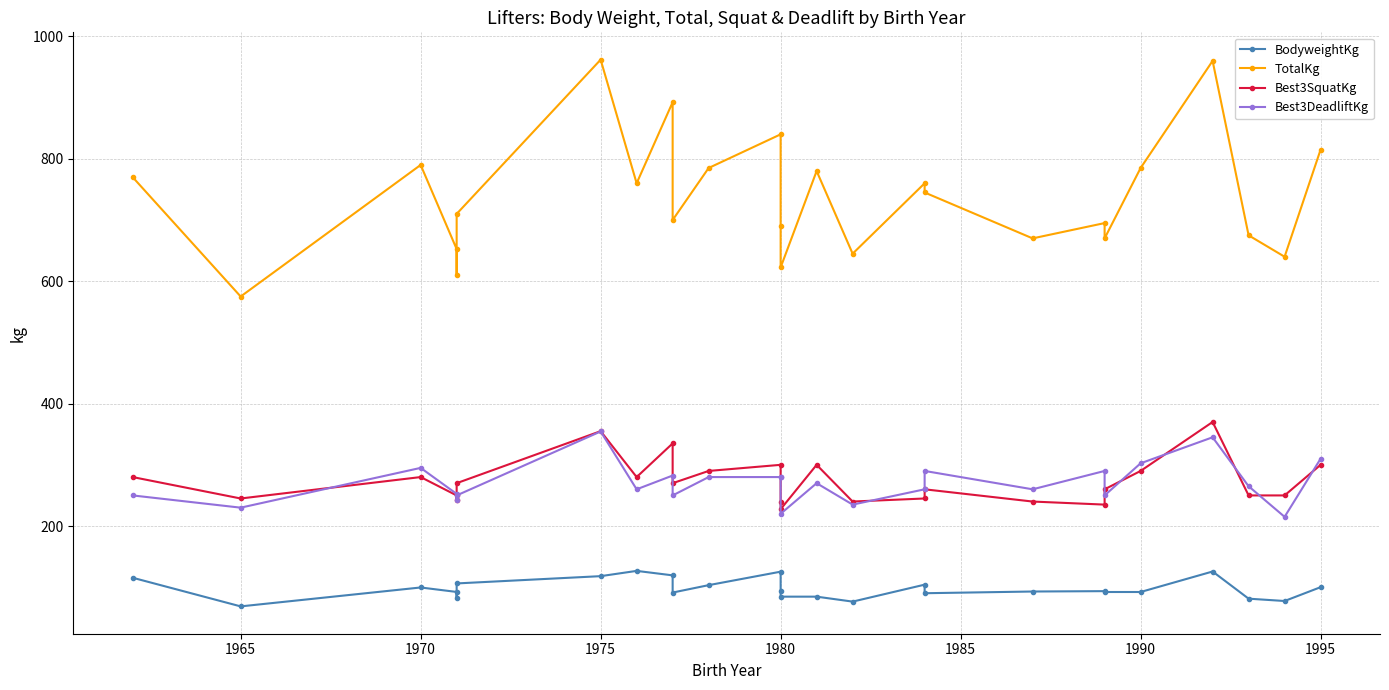

Does the chart display data point markers on the line(s)?

Yes